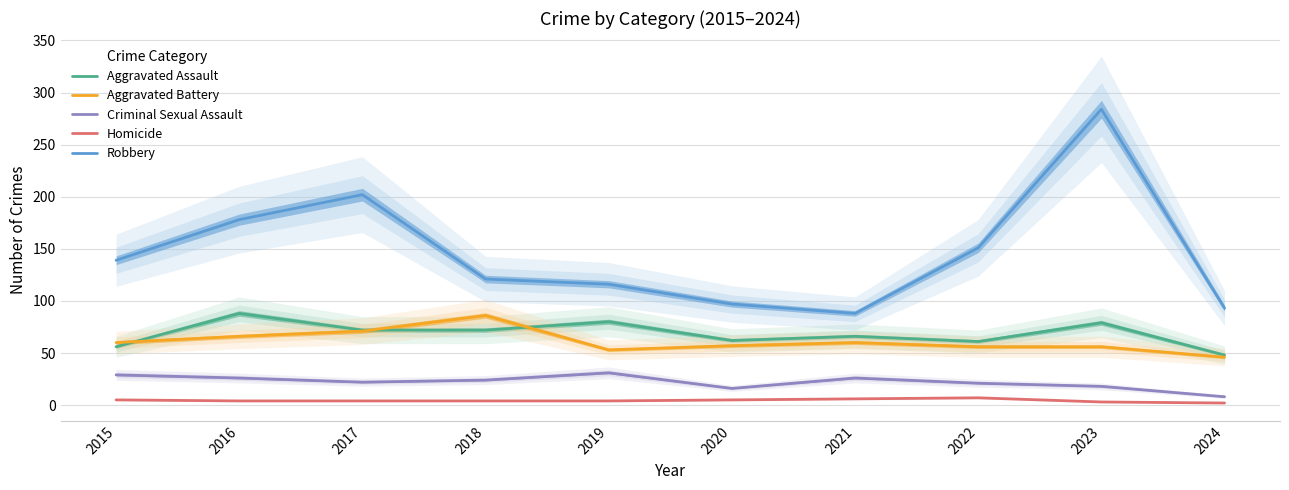

Count the number of categories in the chart.

10